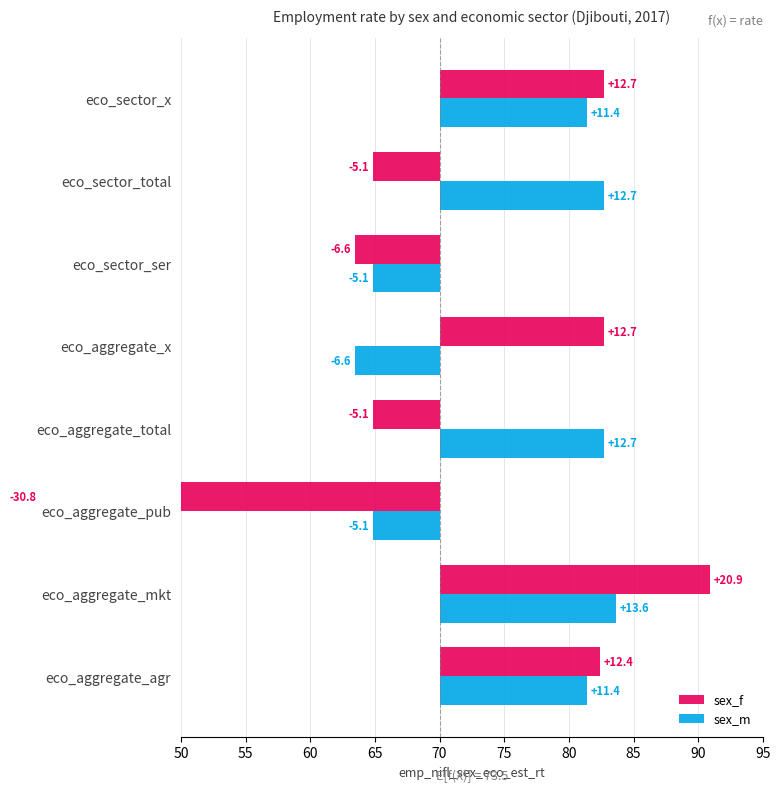

What is the difference between the maximum and second lowest values in the sex_f series?

27.5